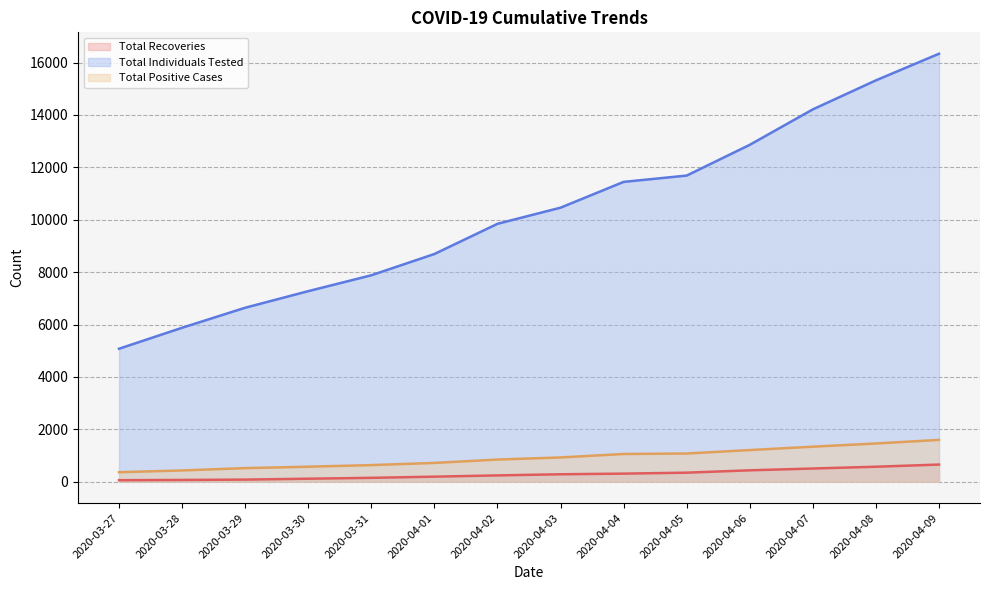

How many data points in Total Recoveries are less than 286?

7